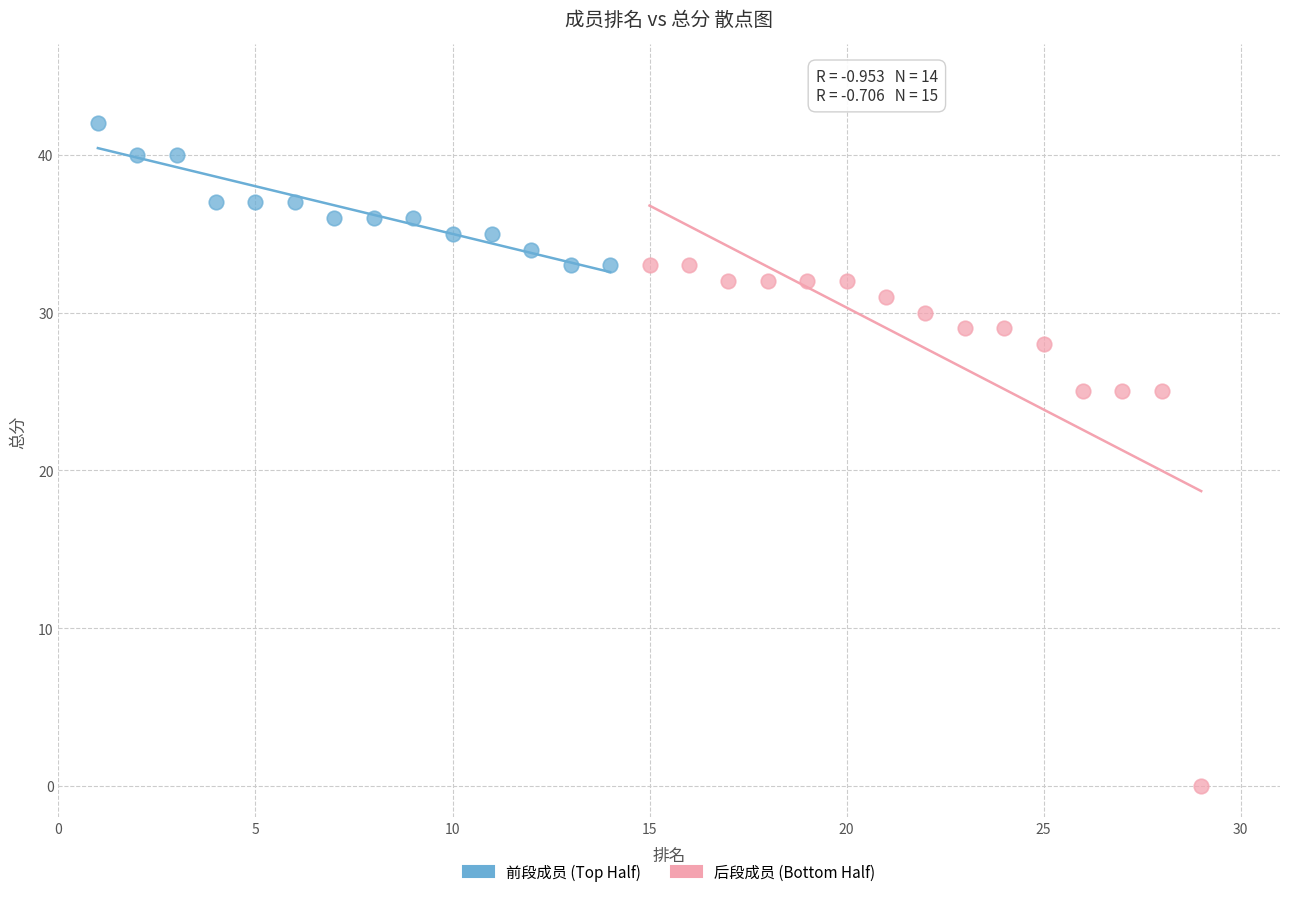

Which series contains the highest Y value?

前段成员 (Top Half)